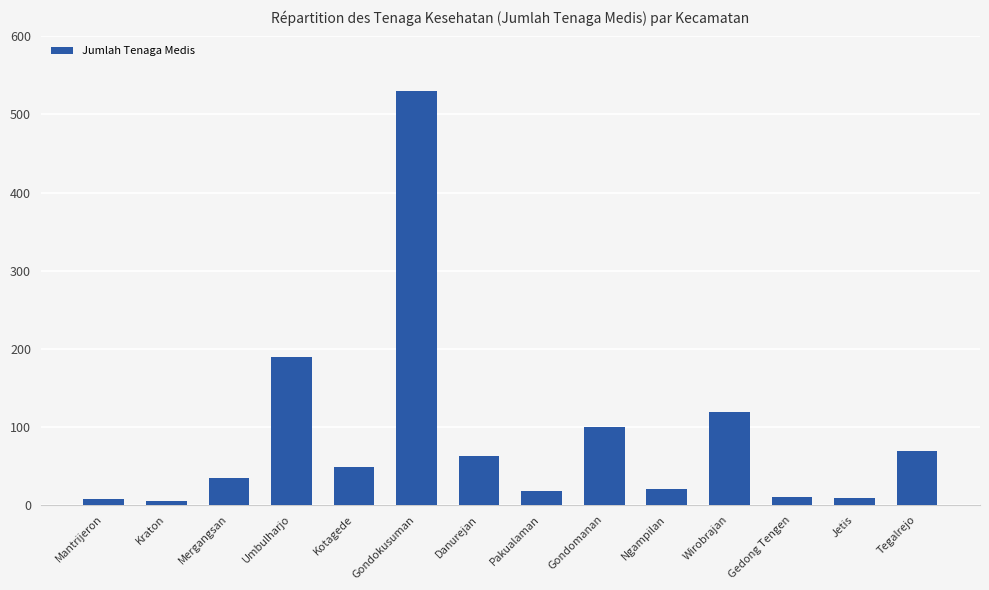

Which category has the highest value across all series?

Gondokusuman